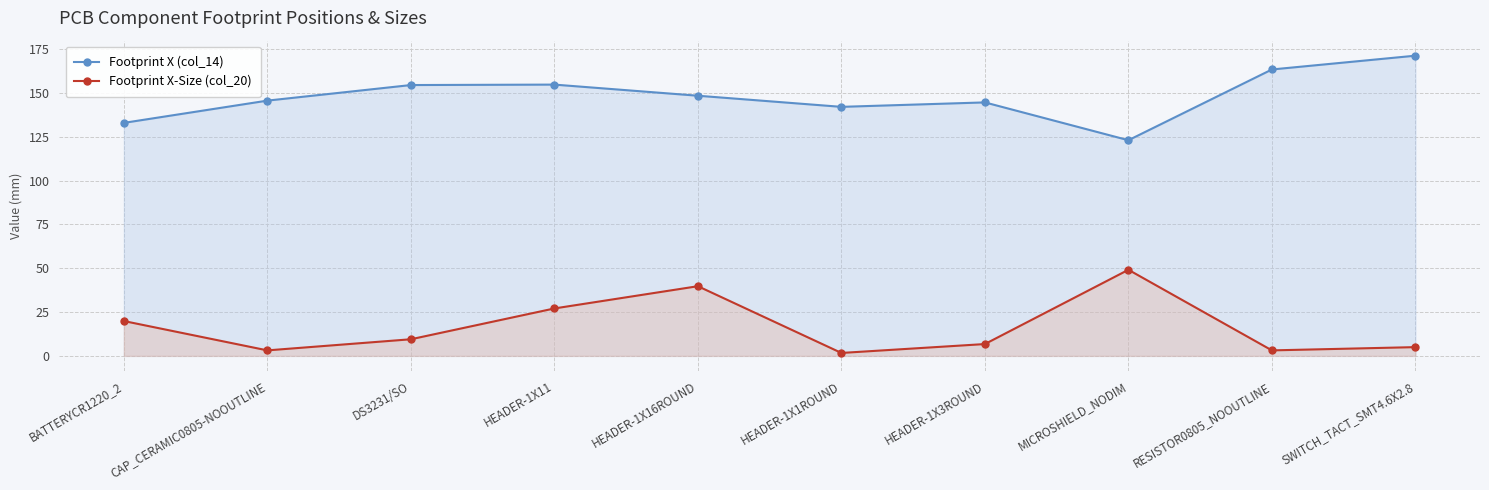

True or false: Footprint X (col_14) and Footprint X-Size (col_20) intersect in this chart.

False